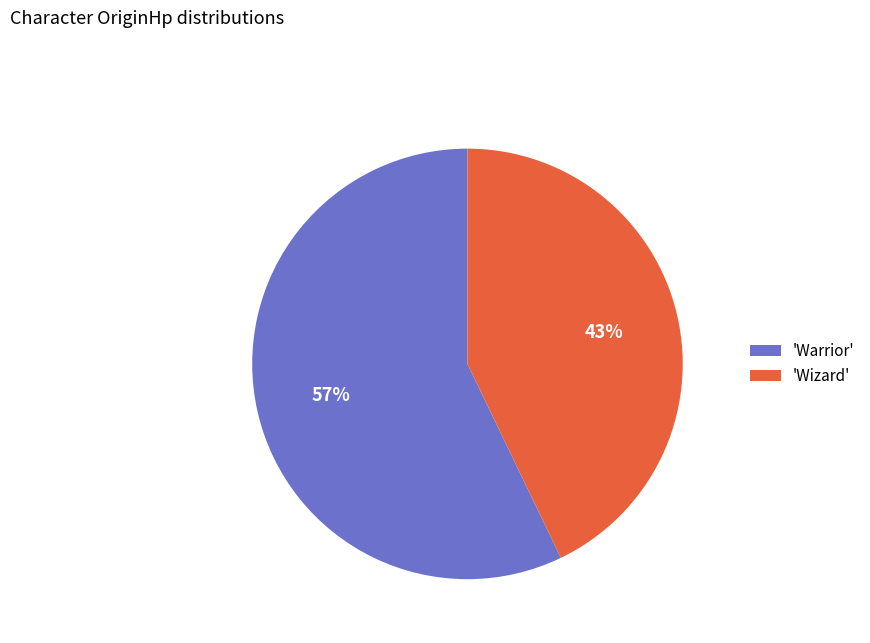

Is it true that 'Warrior' is 57% of the pie?

True